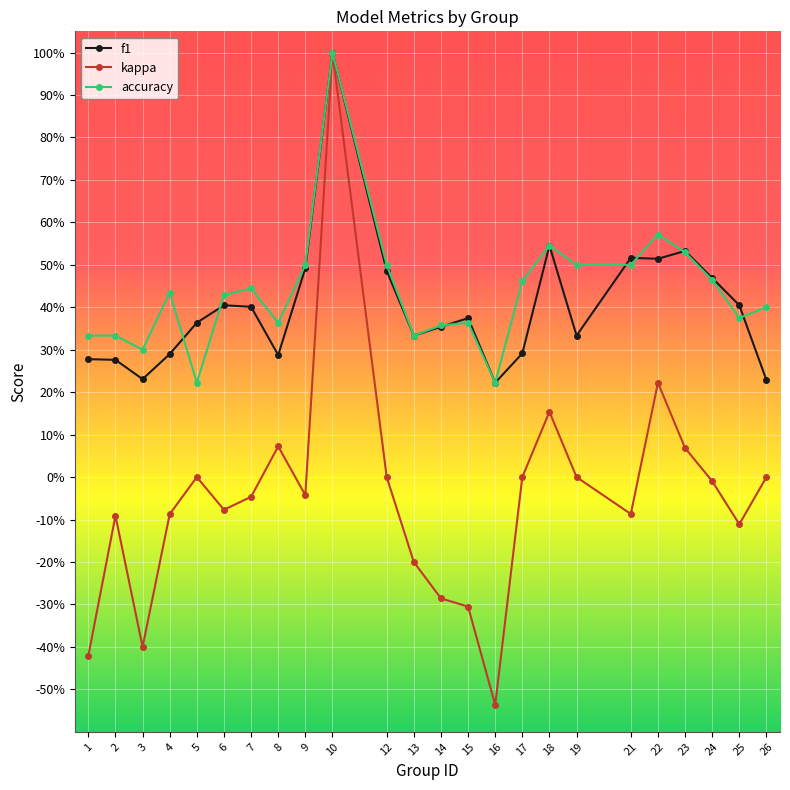

Which series has the largest range (max minus min)?

kappa